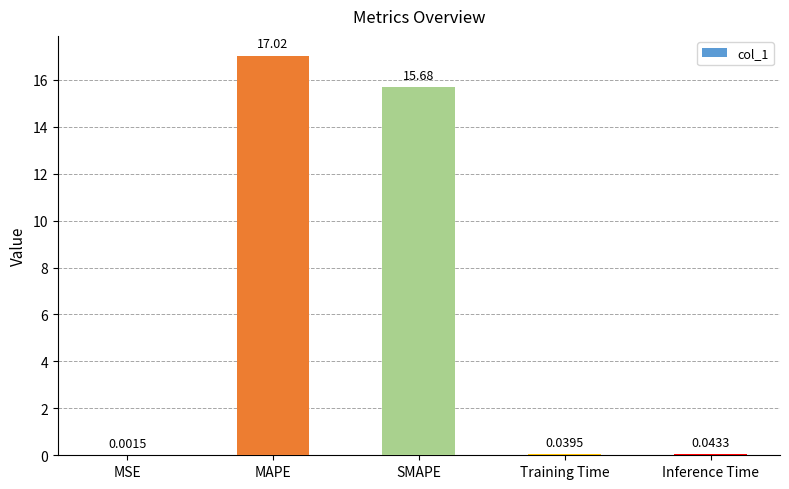

What is the sum of the values at SMAPE and Training Time?

15.7